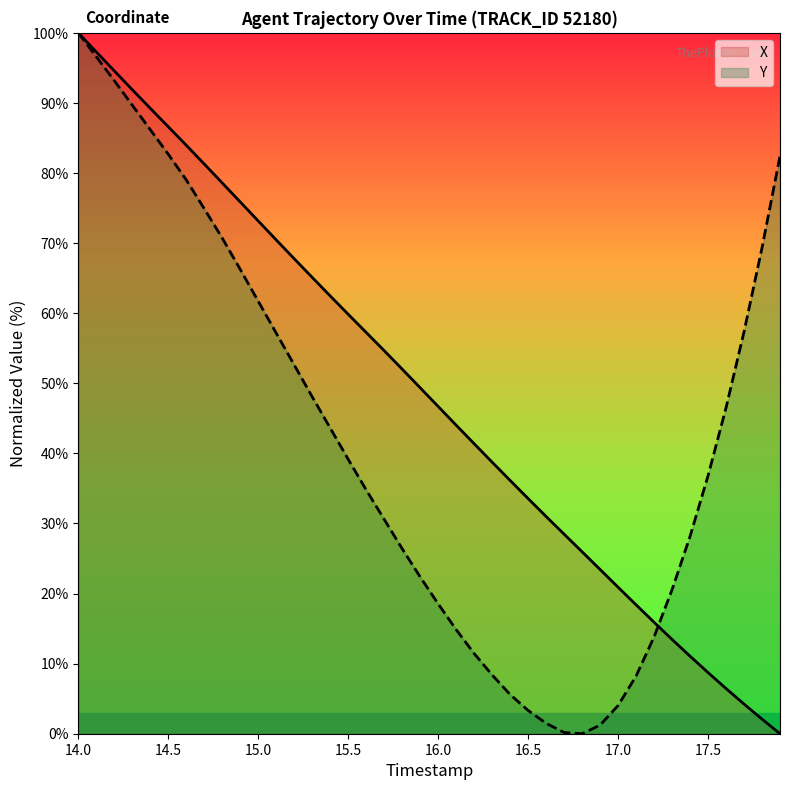

What is the sum of all Y values?

1687.9